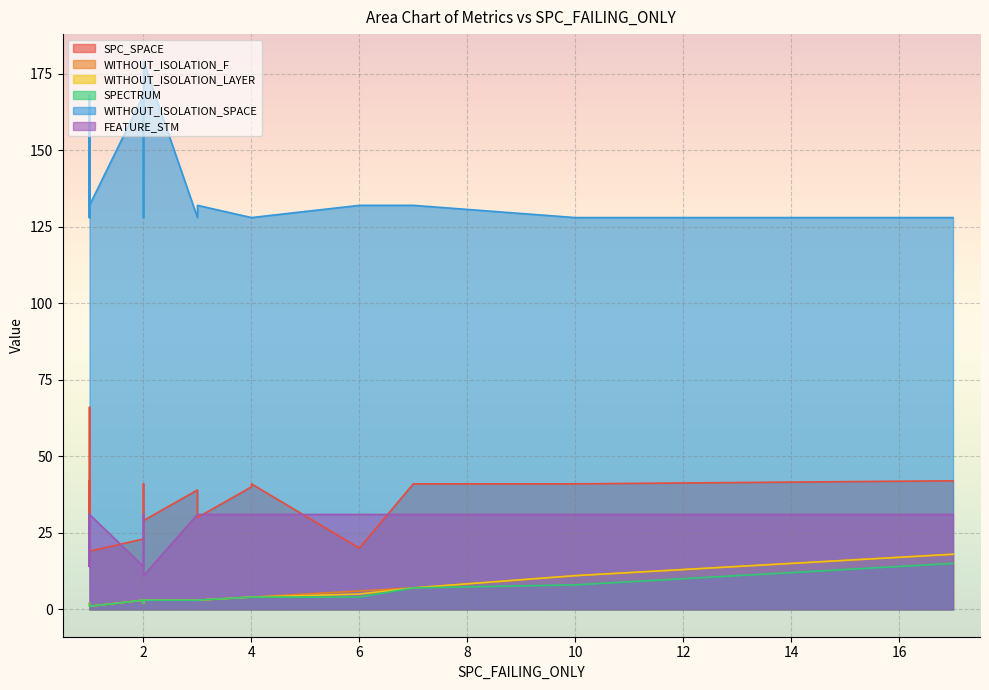

Where is the first local maximum for WITHOUT_ISOLATION_LAYER?

4